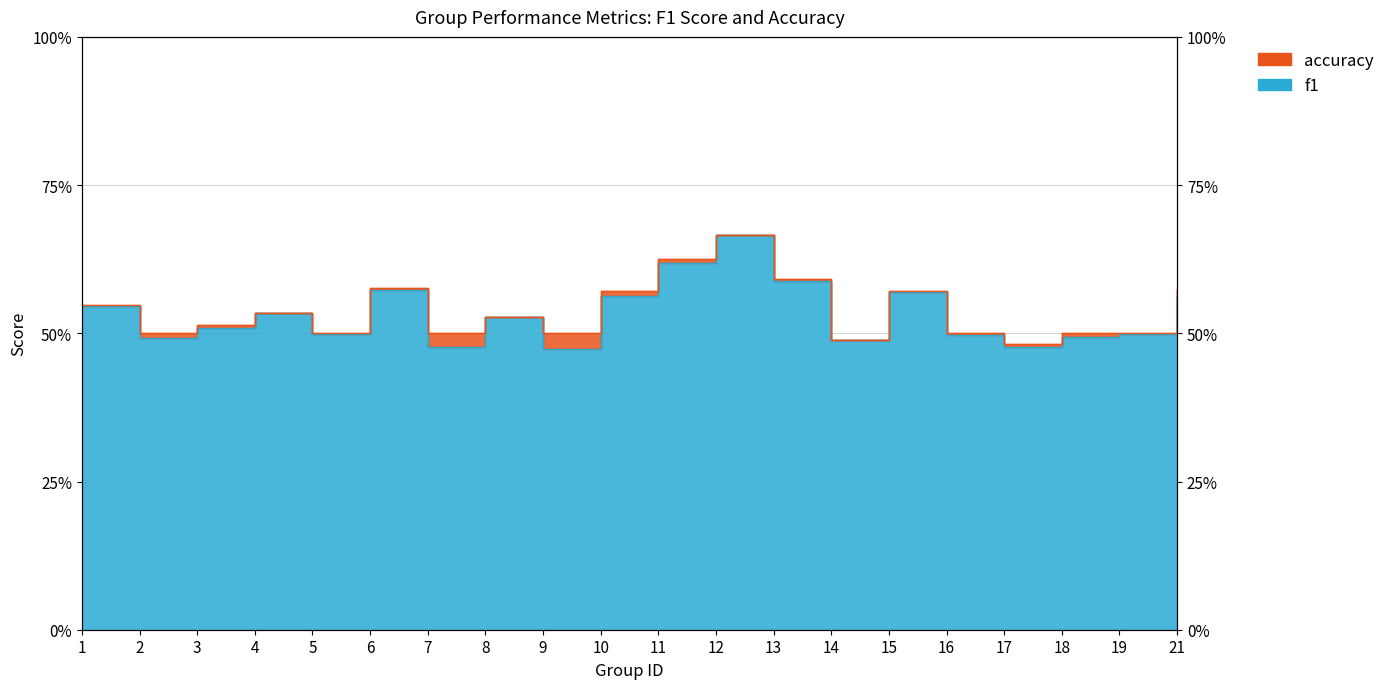

Where is the first local minimum for f1?

2